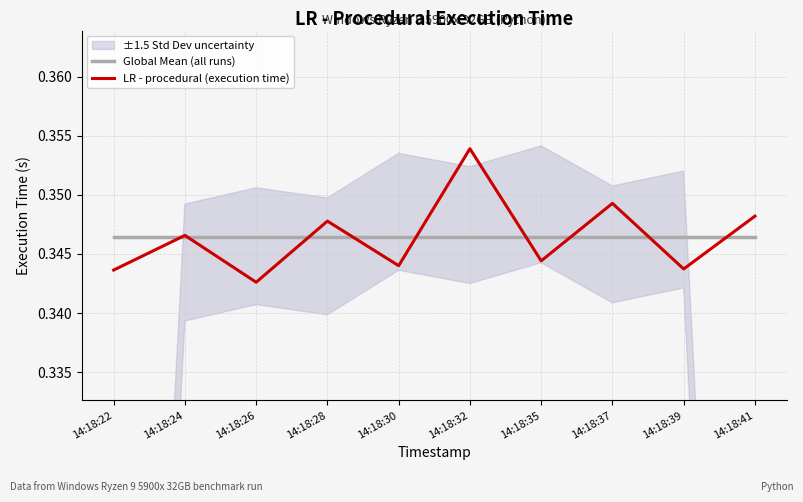

What is the sum of all Global Mean (all runs) values?

3.5